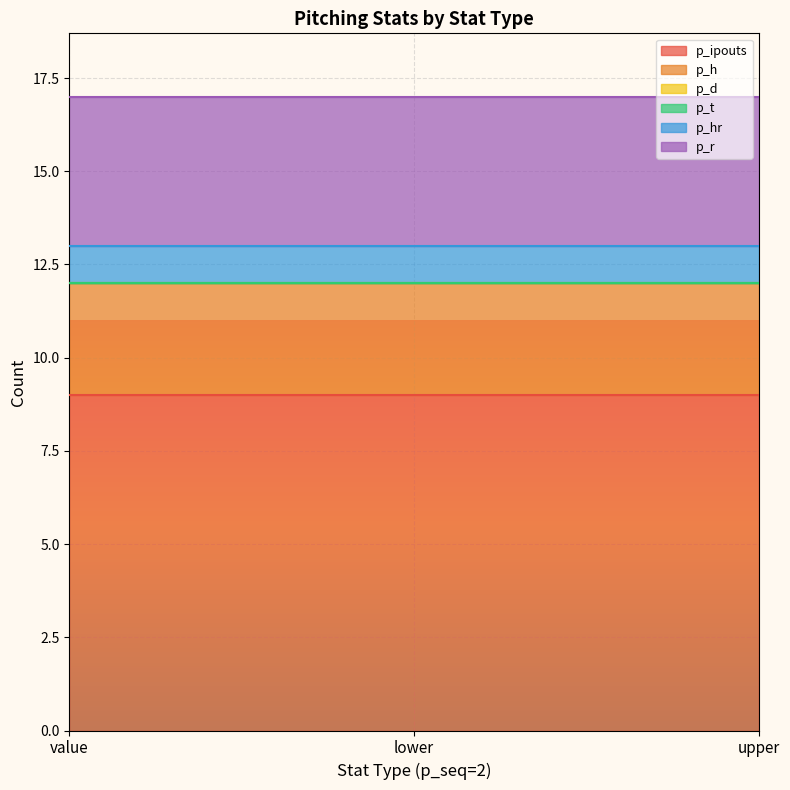

What is the approximate value of p_r at lower?

4